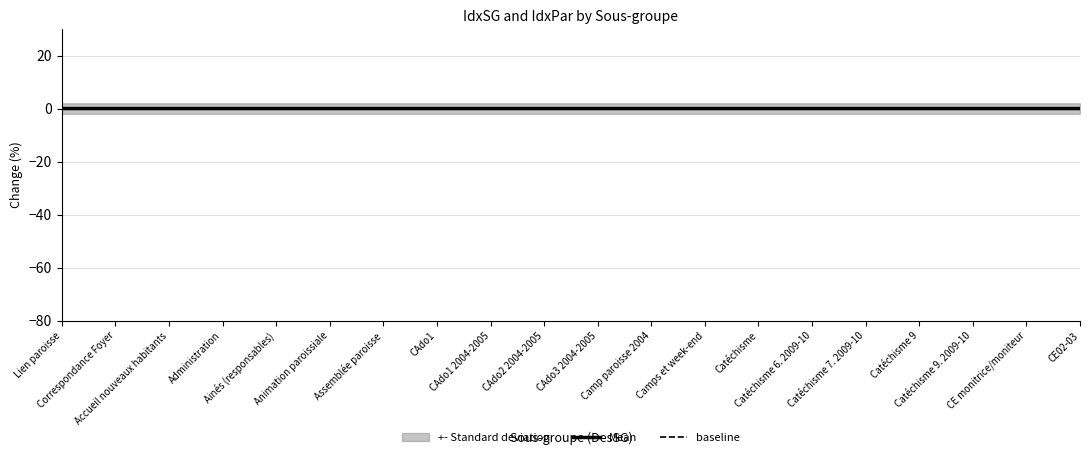

What is the label of the 18th point from the left?

Catéchisme 9. 2009-10